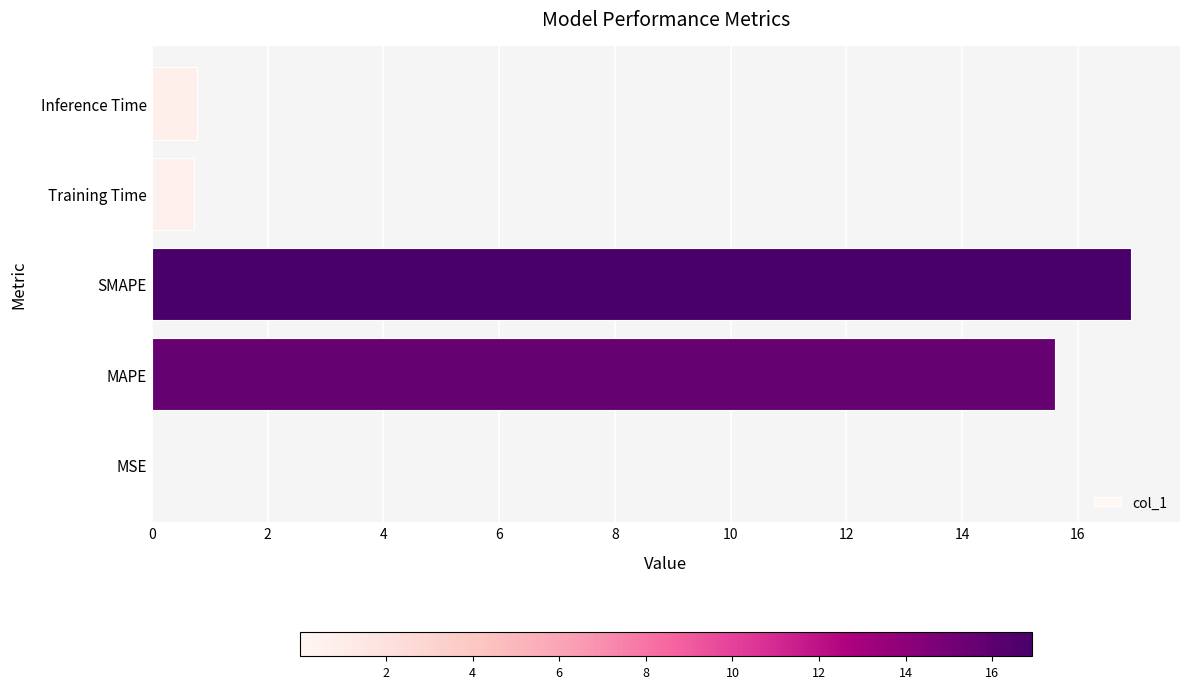

Does the chart contain stacked bars?

No